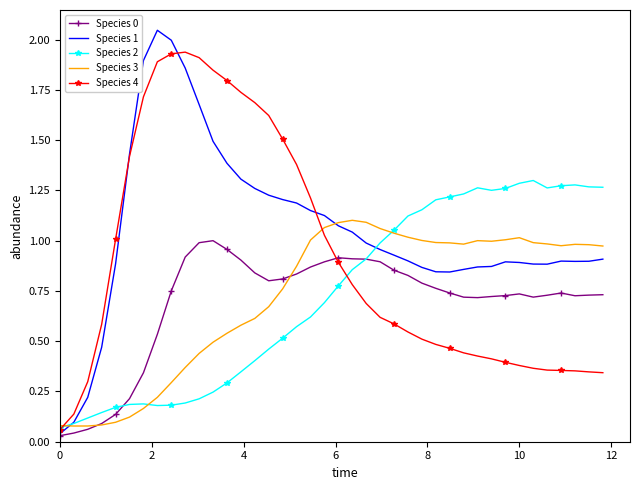

Which series has the largest range (max minus min)?

Species 1